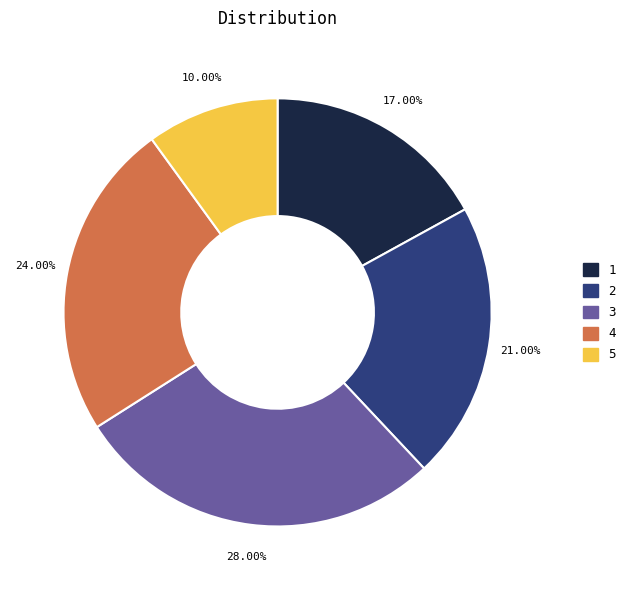

What is the largest slice in the pie chart?

3